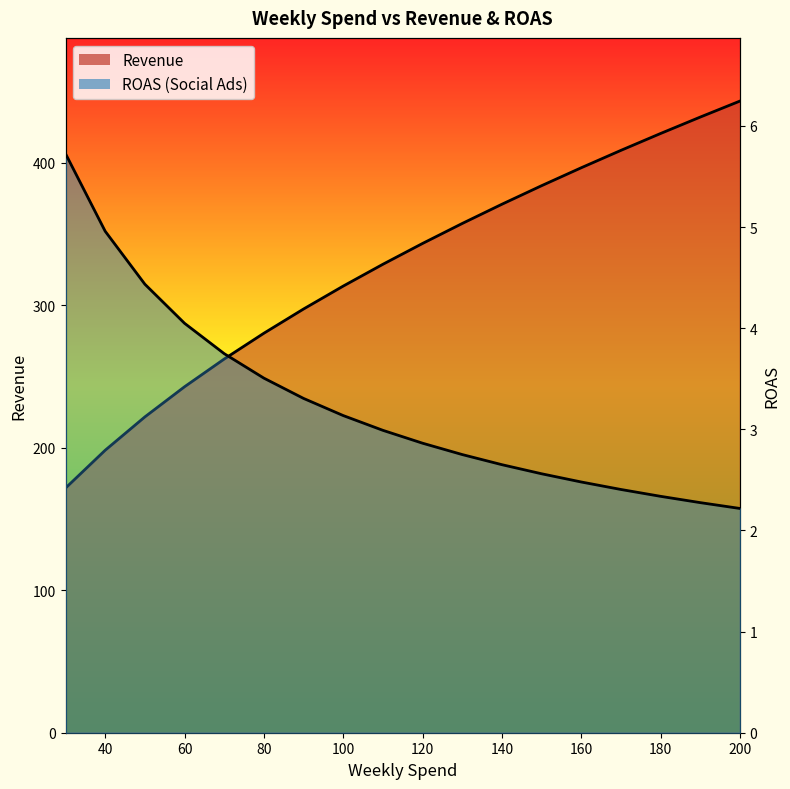

What are all the series names shown in the legend?

Revenue, ROAS